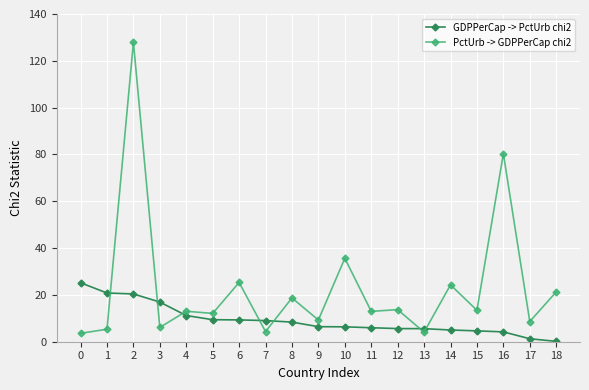

What is the approximate value of PctUrb -> GDPPerCap chi2 at 13?

4.1